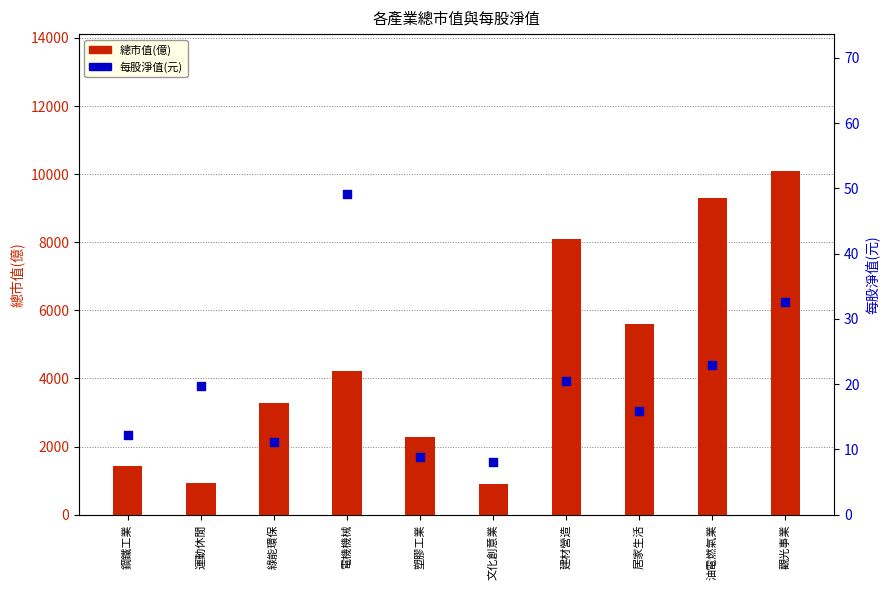

Which series reaches the minimum Y coordinate?

每股淨值(元)